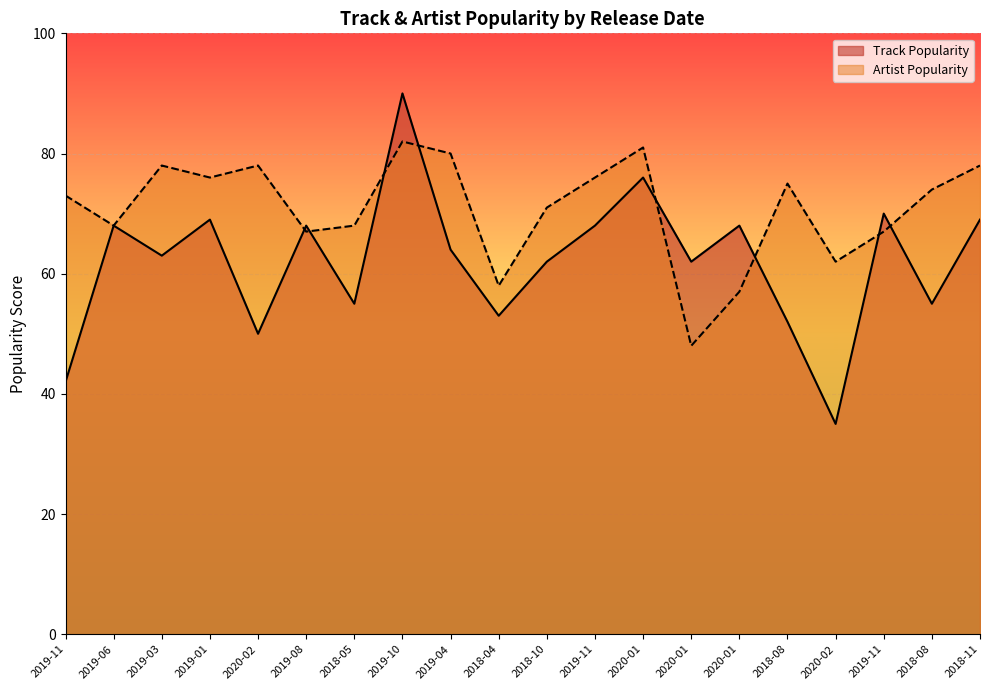

At which category is the sum across all series the highest?

2019-10